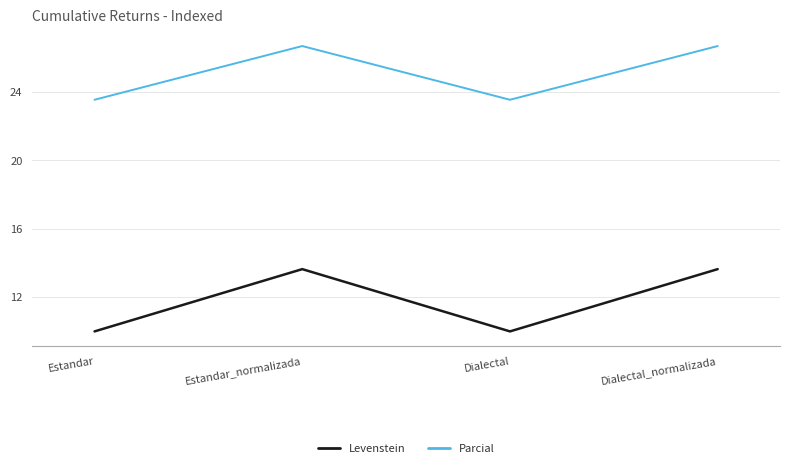

Is it true that Parcial equals 37.4 at Dialectal?

False